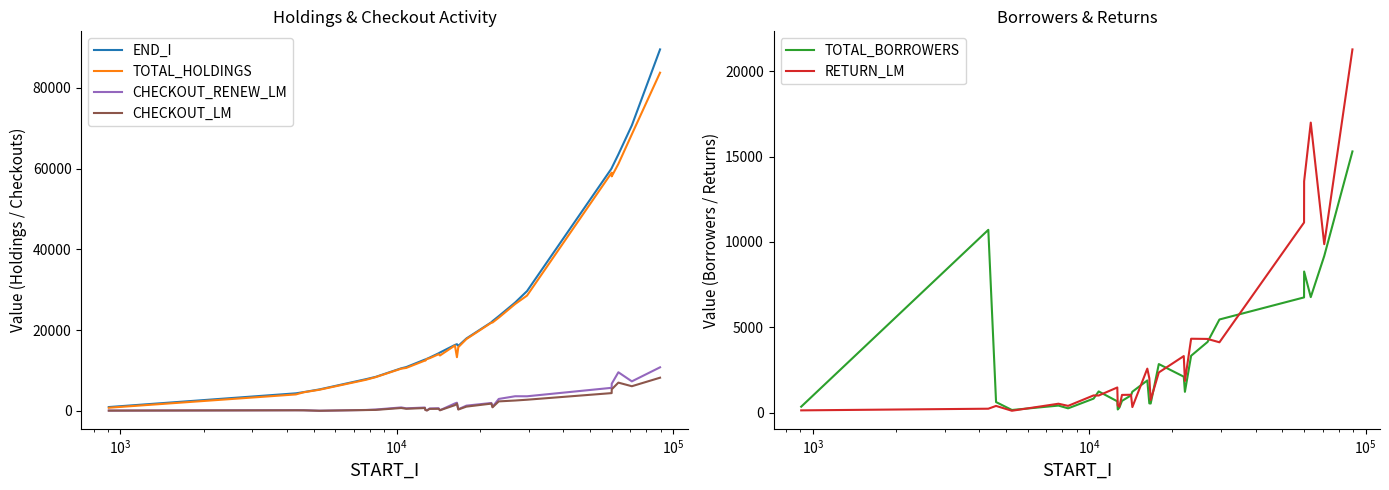

What is the highest value of the CHECKOUT_LM series?

8195